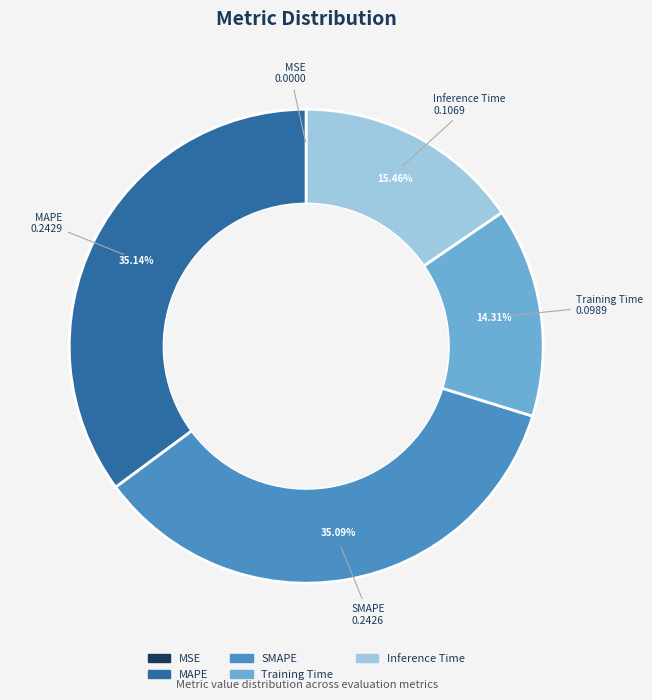

Combined, do MAPE and SMAPE account for over 50%?

Yes